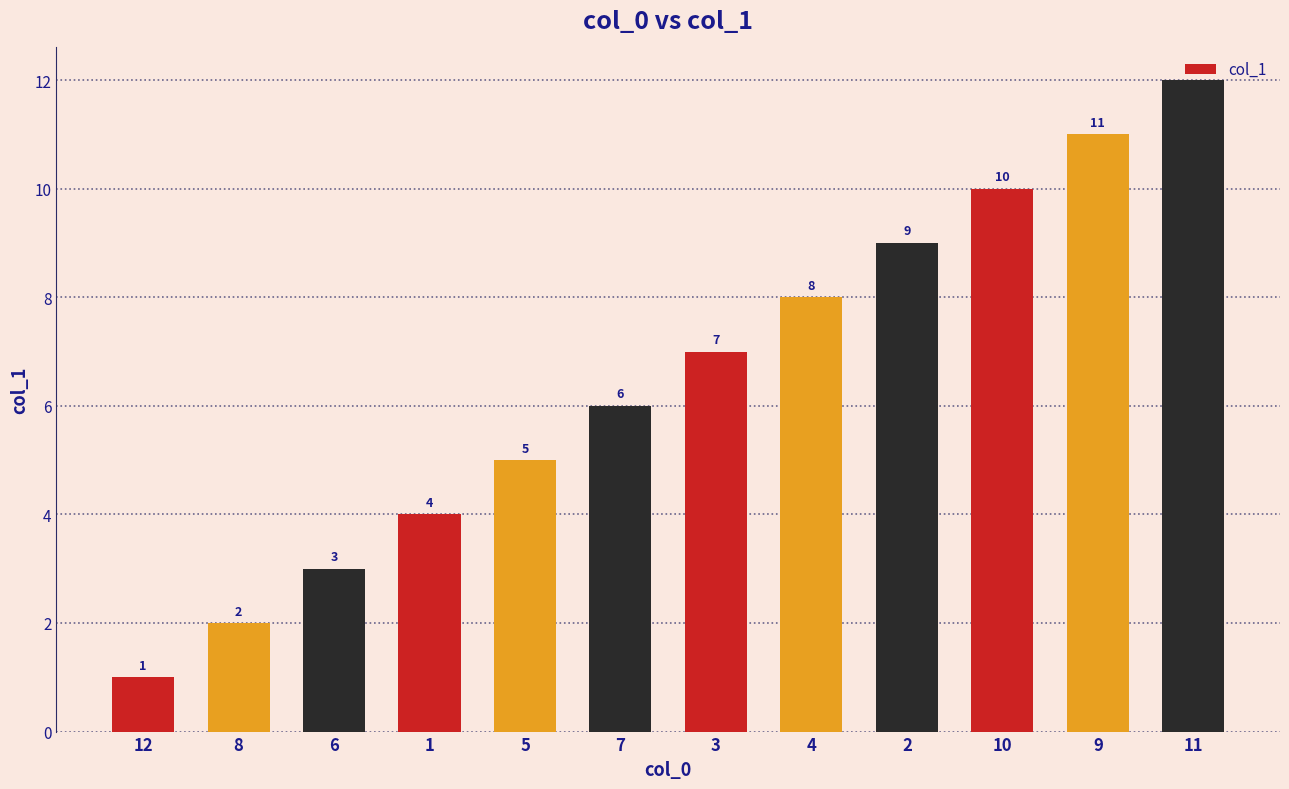

At which category does the chart reach its minimum across all series?

12